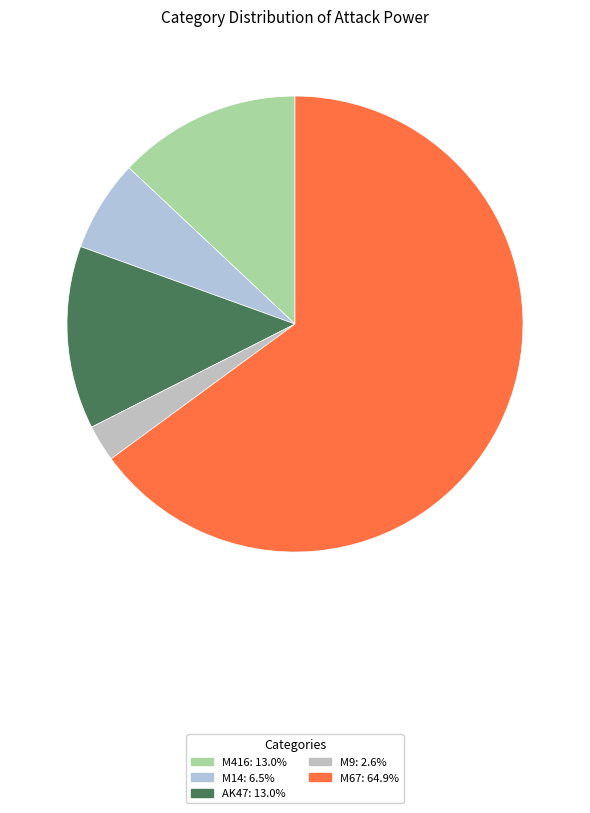

The M416 slice represents 6% of the pie. True or false?

False